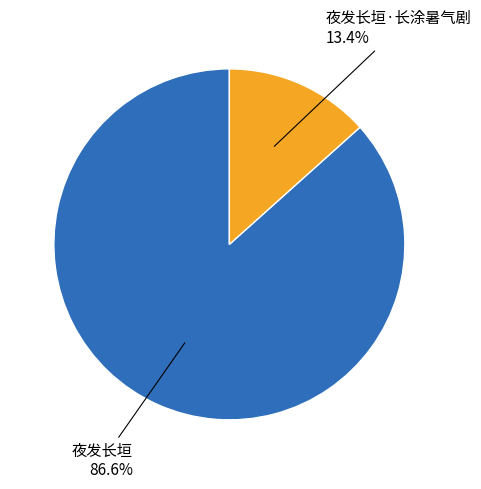

Is there any slice that represents more than half of the pie?

Yes